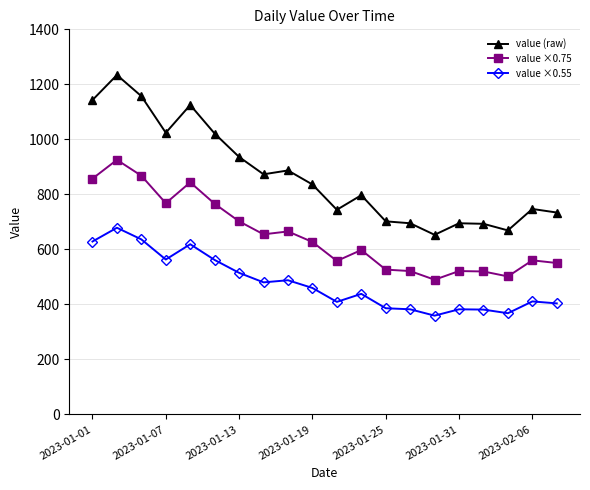

List the series in order of their overall mean, lowest first.

value ×0.55, value ×0.75, value (raw)